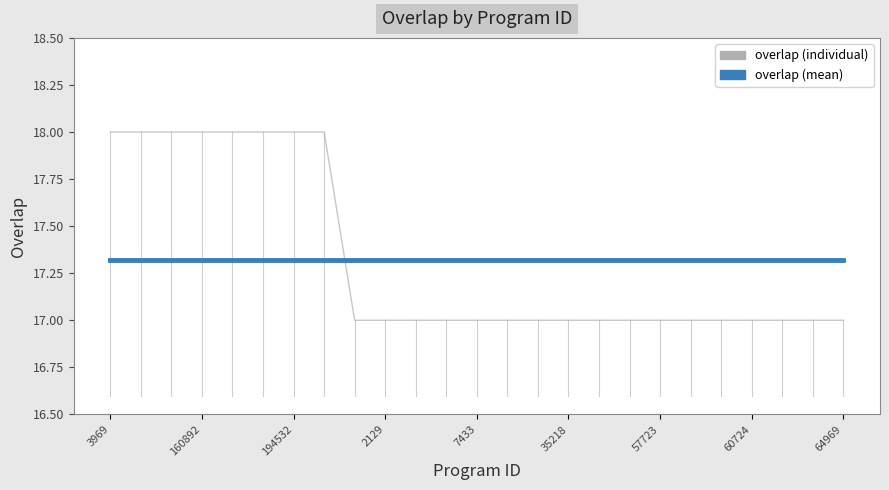

What are all the series names shown in the legend?

overlap (individual), overlap (mean)